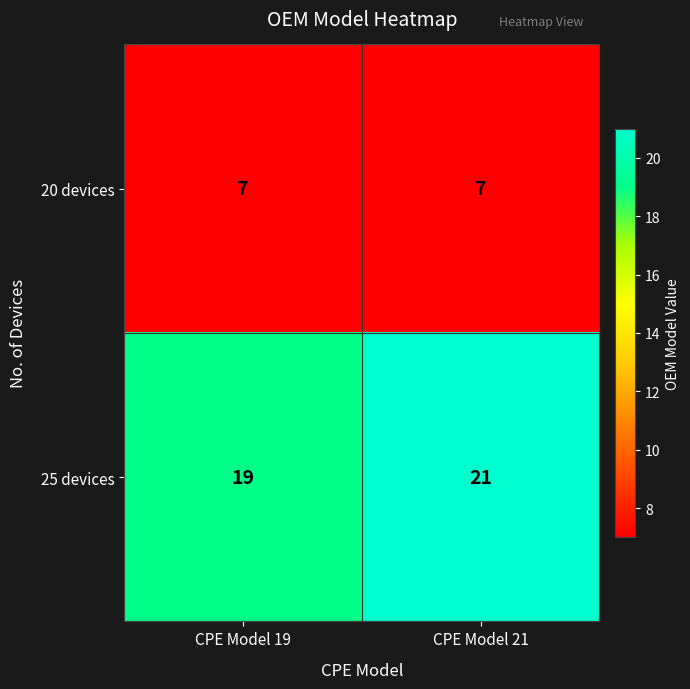

At which category is the sum across all series the highest?

CPE Model 21